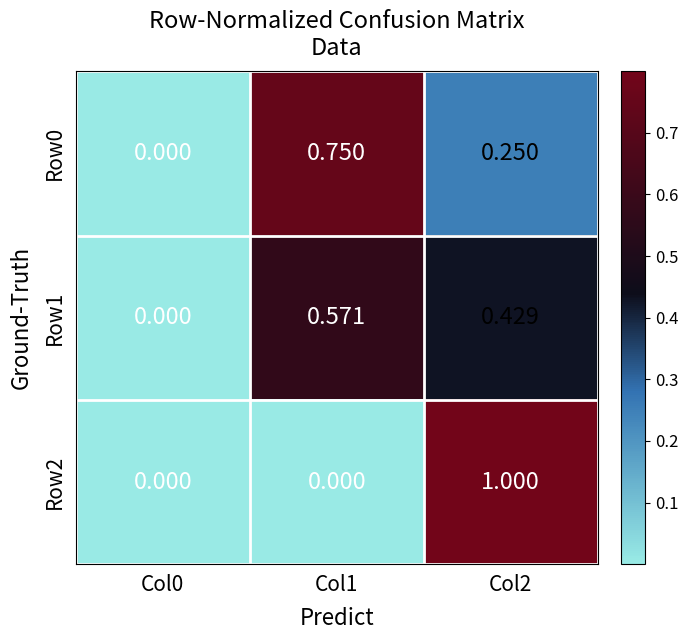

How many data points does each series have?

3